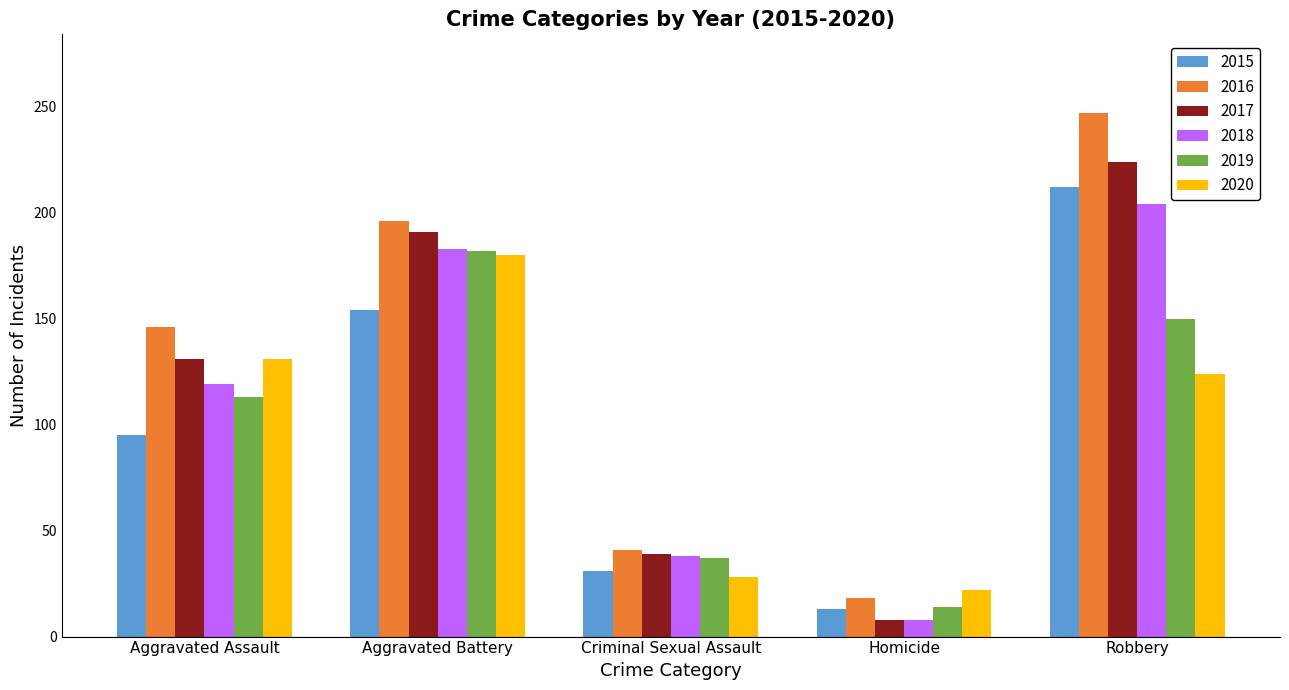

Which series has the widest spread of values?

2016